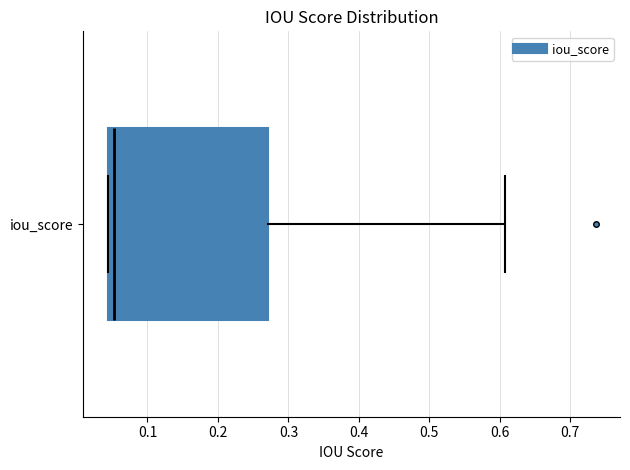

Transcribe this box plot: give where the median line is, the range the box spans, and where the two whiskers end, as read against the x-axis. The values are not printed on the chart, so give them approximately, as read against the axis.

median 0.05, box 0.04 to 0.27, whiskers 0.04 to 0.61